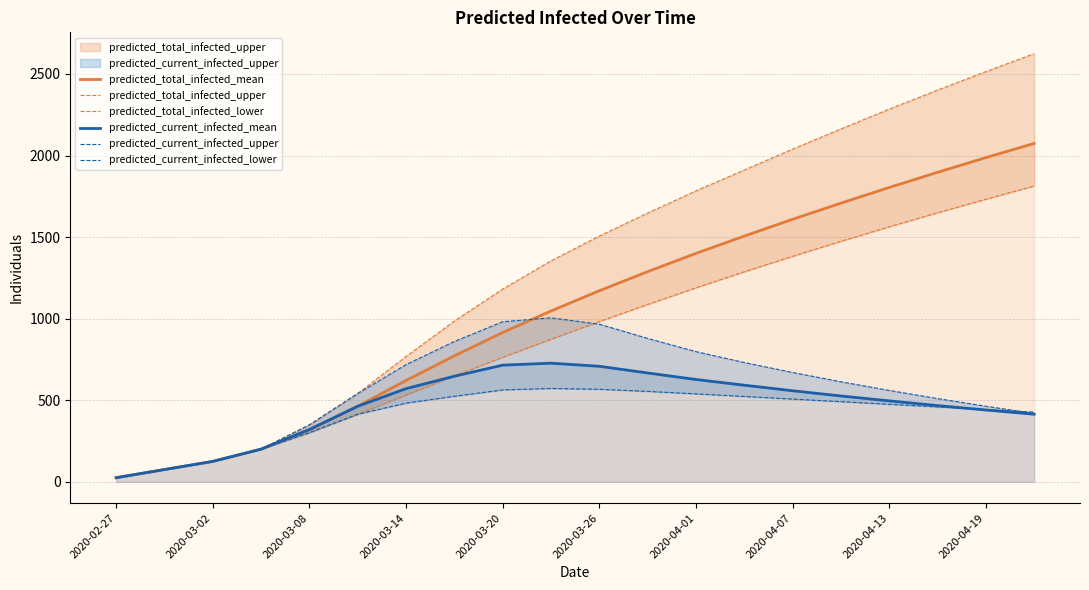

The value of predicted_current_infected_mean at 2020-03-14 is 571. True or false?

True